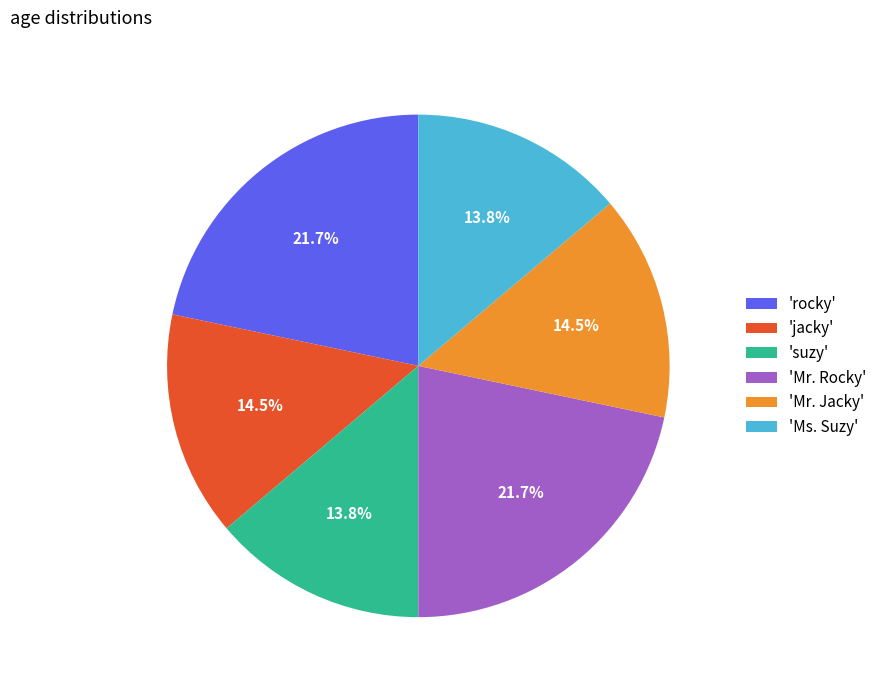

Is 'Mr. Rocky' the majority of the pie?

No